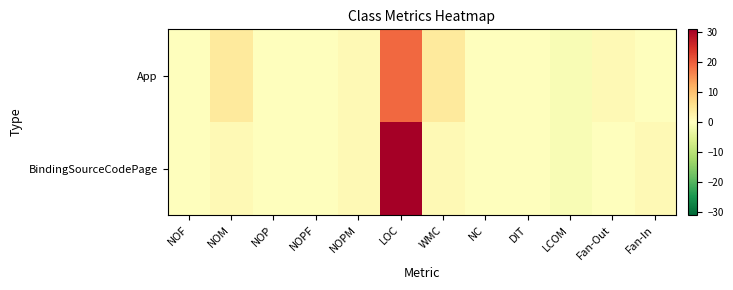

Rank the series by their maximum value, from highest to lowest.

BindingSourceCodePage, App